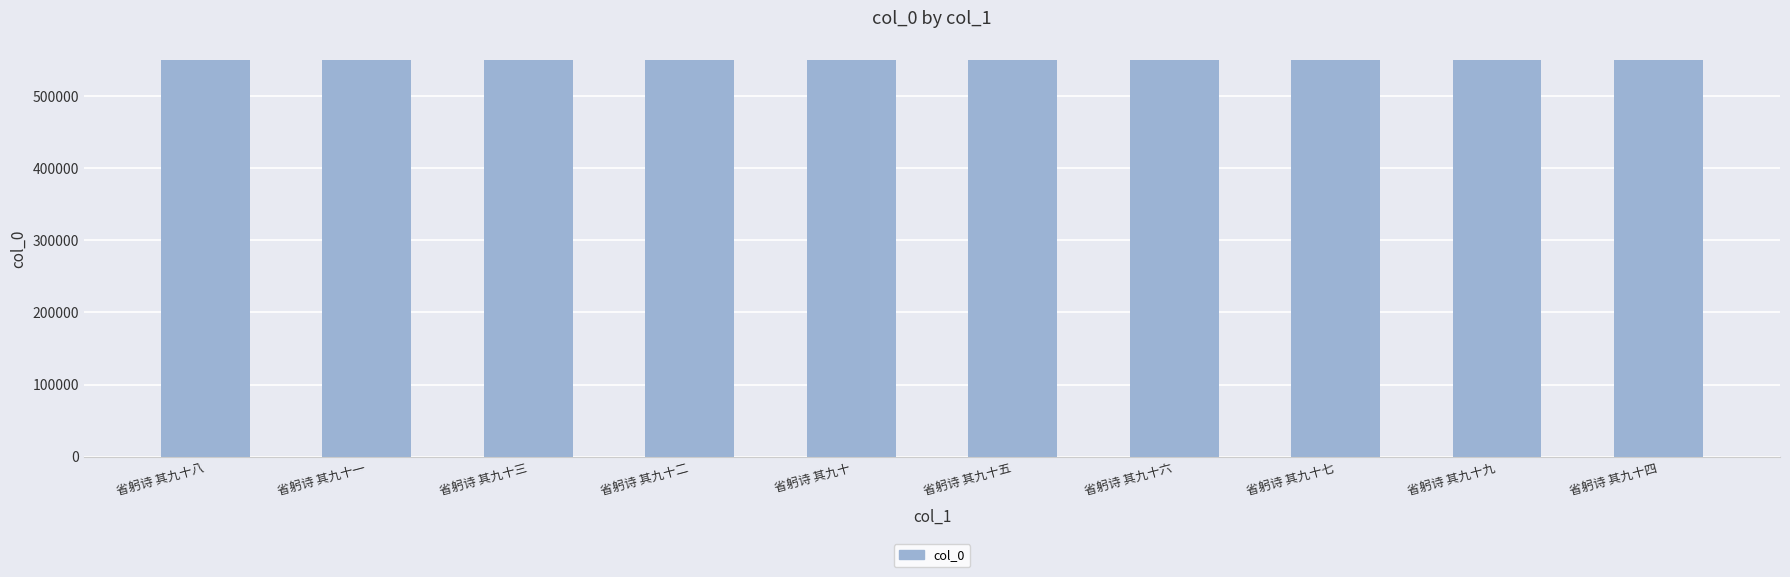

What is the approximate value at 省躬诗 其九十九?

549464